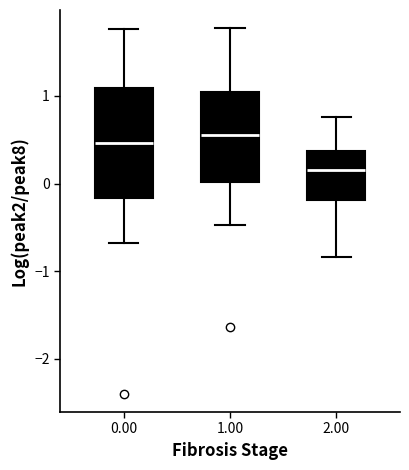

Which box is the tallest, from its lower edge to its upper edge?

0.00